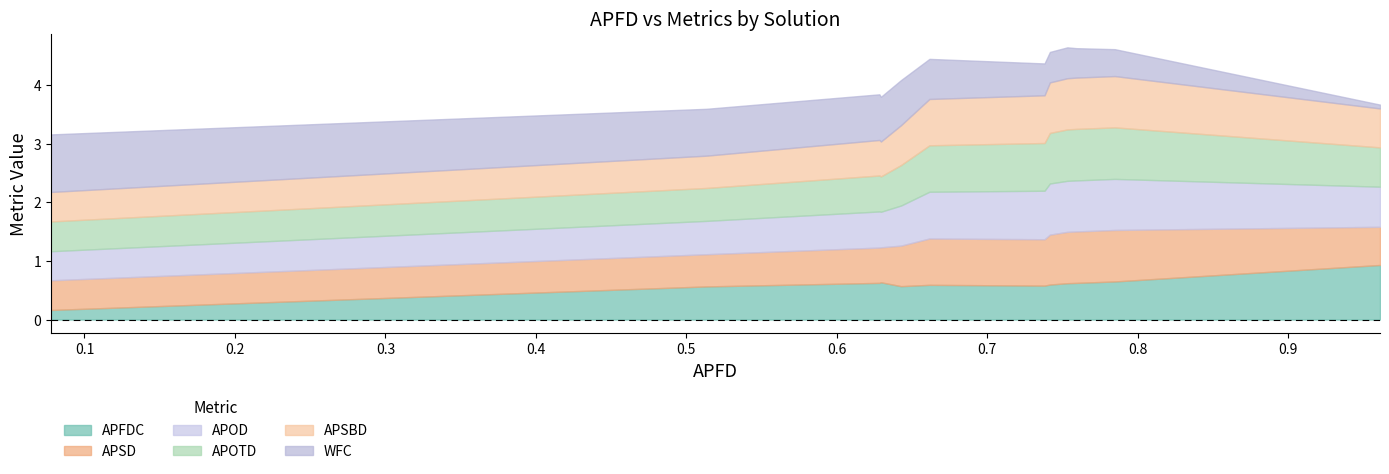

True or false: APSBD has a value of 1.3 at segment_based_NSGA2.

False